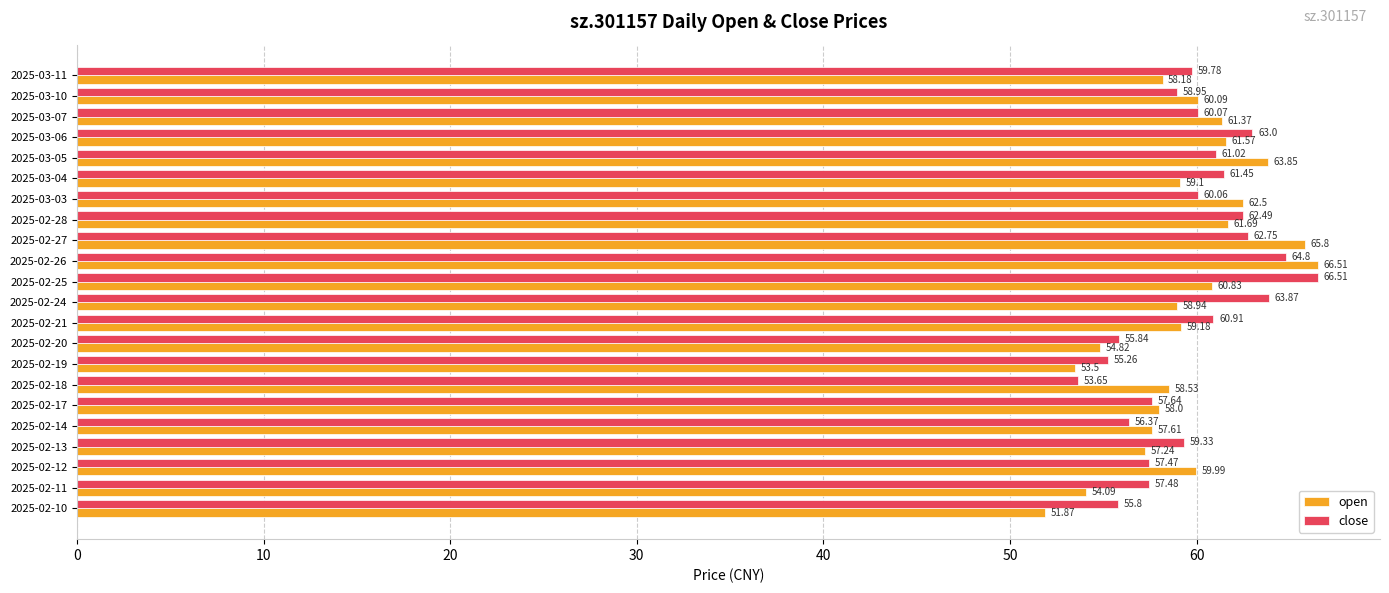

Rank the categories by close value from lowest to highest.

2025-02-18, 2025-02-19, 2025-02-10, 2025-02-20, 2025-02-14, 2025-02-12, 2025-02-11, 2025-02-17, 2025-03-10, 2025-02-13, 2025-03-11, 2025-03-03, 2025-03-07, 2025-02-21, 2025-03-05, 2025-03-04, 2025-02-28, 2025-02-27, 2025-03-06, 2025-02-24, 2025-02-26, 2025-02-25